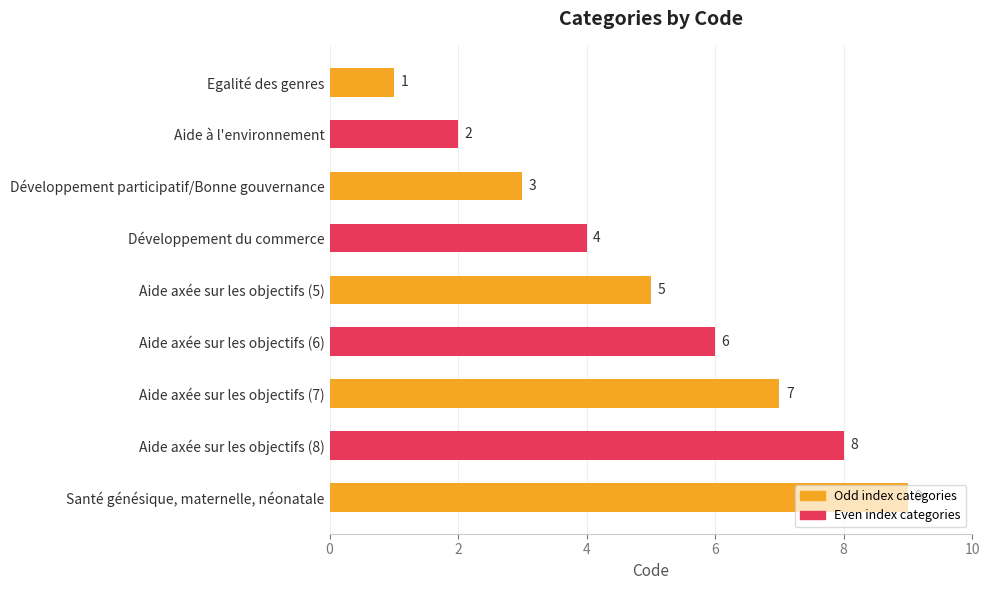

What is the change in value from Egalité des genres to Aide axée sur les objectifs (7)?

+6